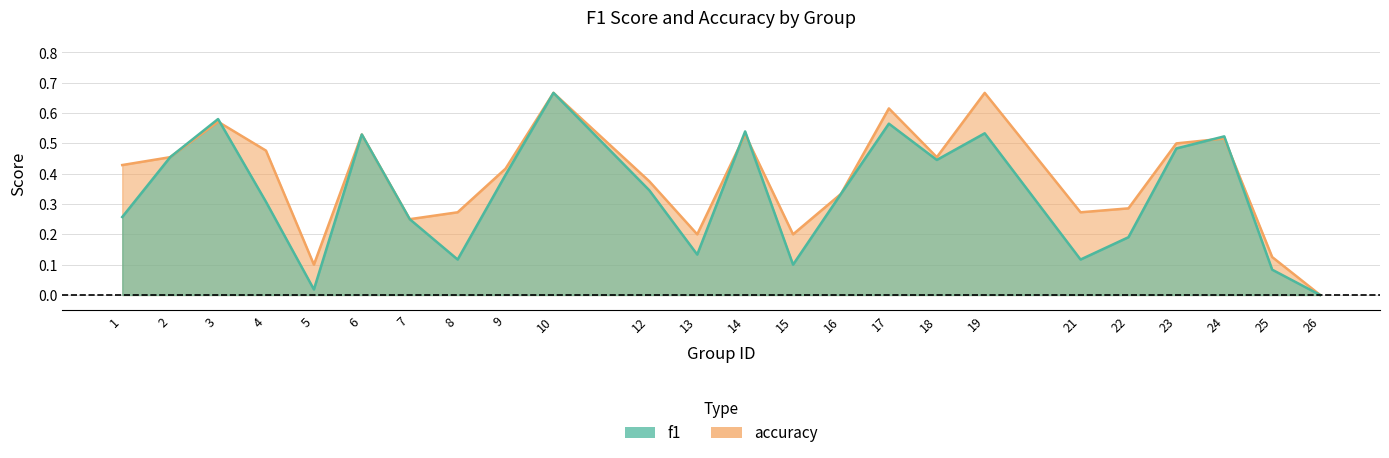

What is the difference between the second highest and second lowest values in the accuracy series?

0.6